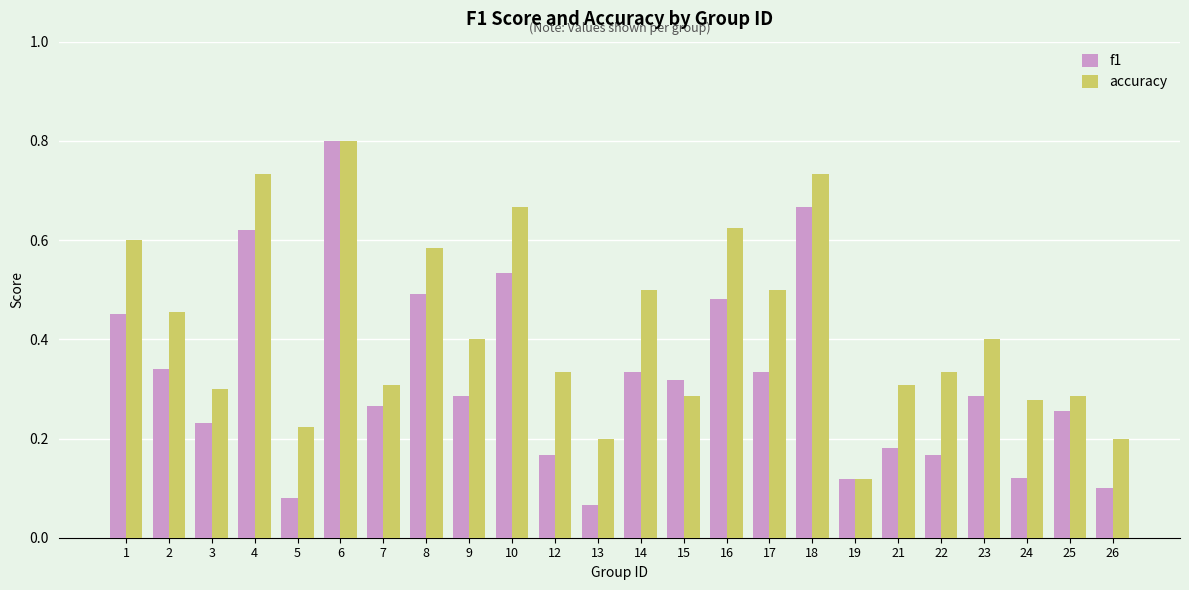

Which series changed the most between 2 and 6?

f1